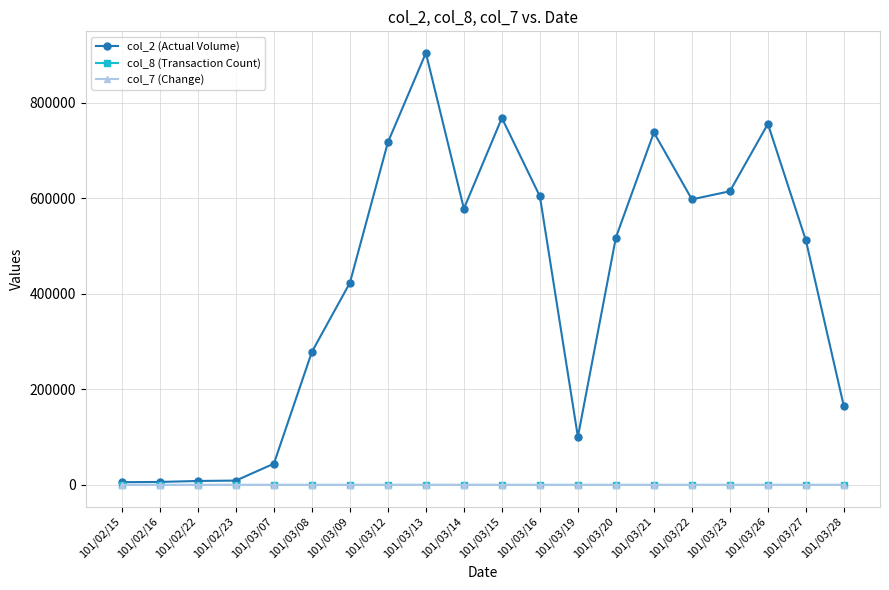

What is the sum of all col_8 (Transaction Count) values?

224.0